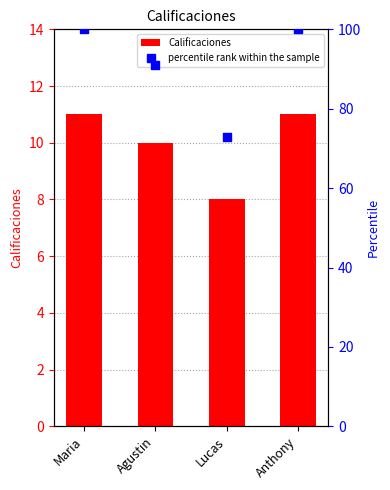

Which series has the largest total across all categories?

percentile rank within the sample